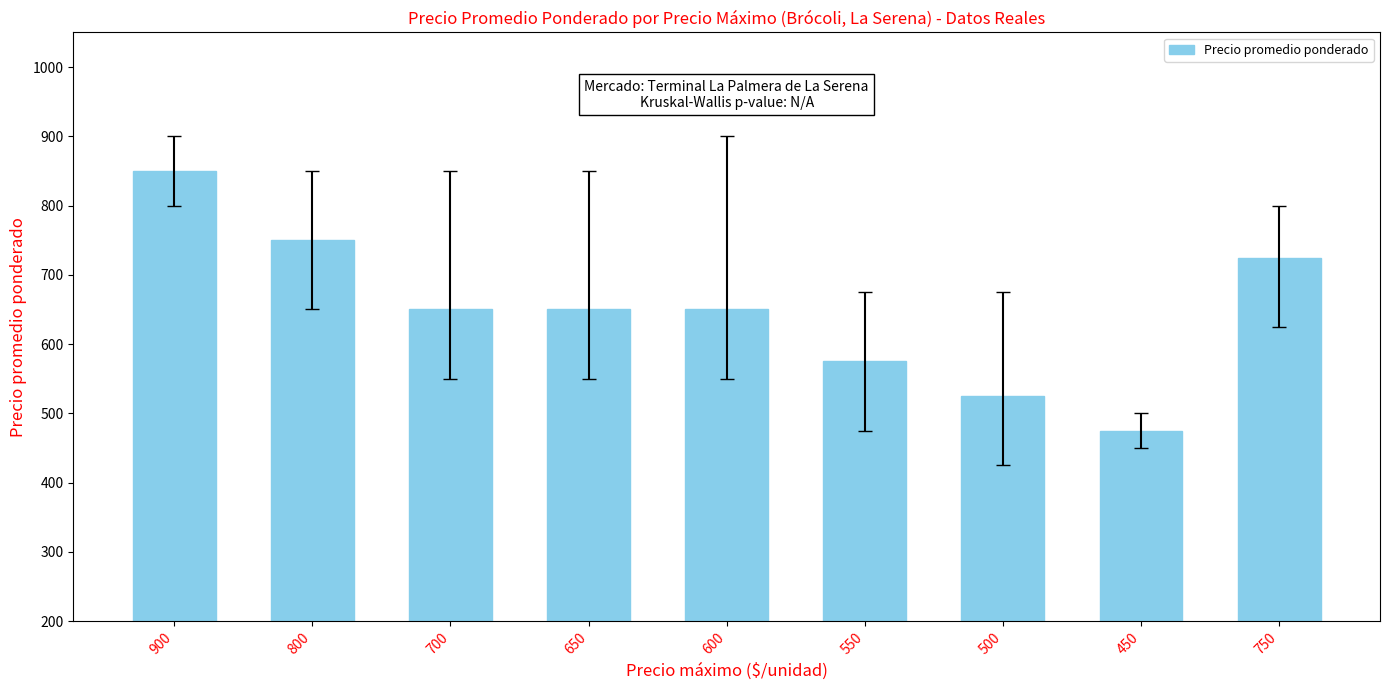

Is it true that the value at 750 is 725?

True